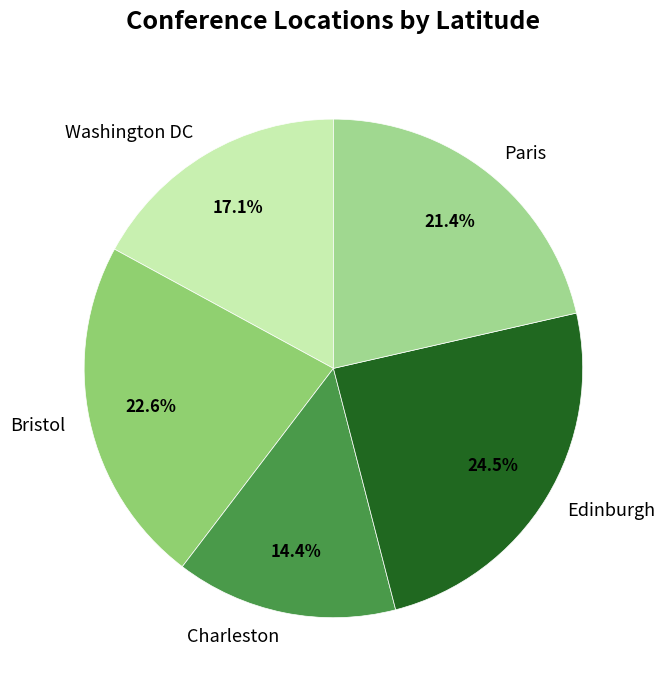

Approximately how many times larger is the value at Bristol compared to Edinburgh?

0.9